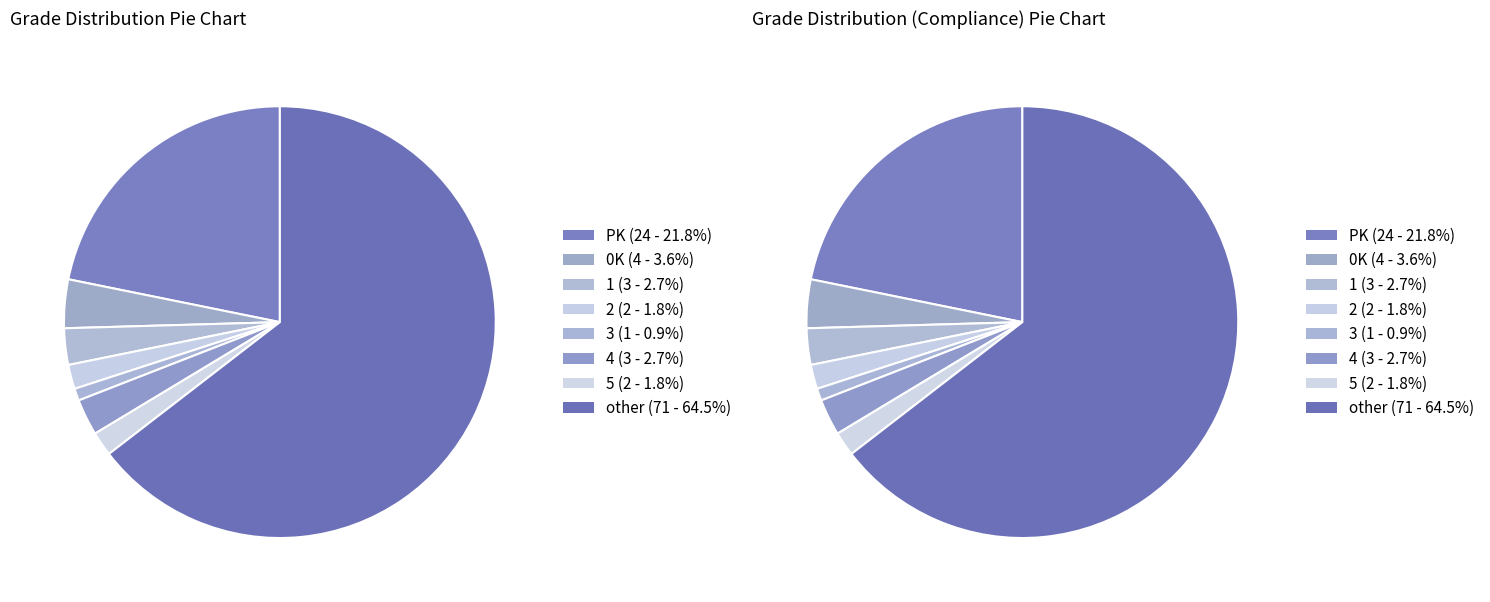

Rank the categories by value from lowest to highest.

3, 5, 2, 4, 1, 0K, PK, other